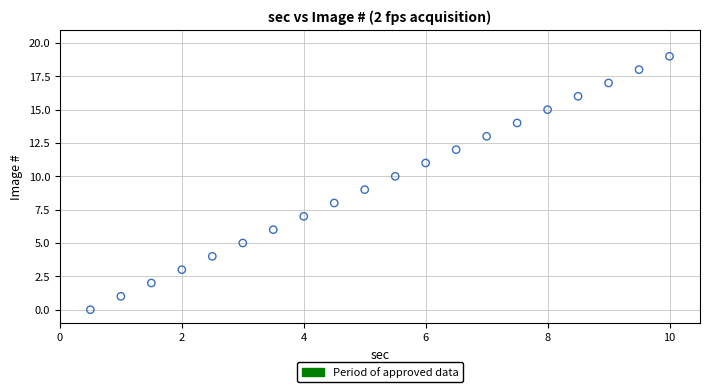

What is the range of Y values (max minus min)?

19